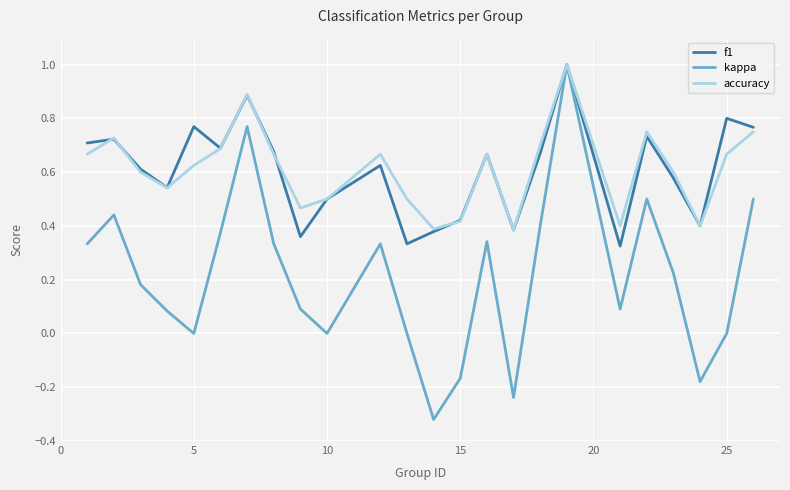

What is the maximum value shown in the chart?

1.0